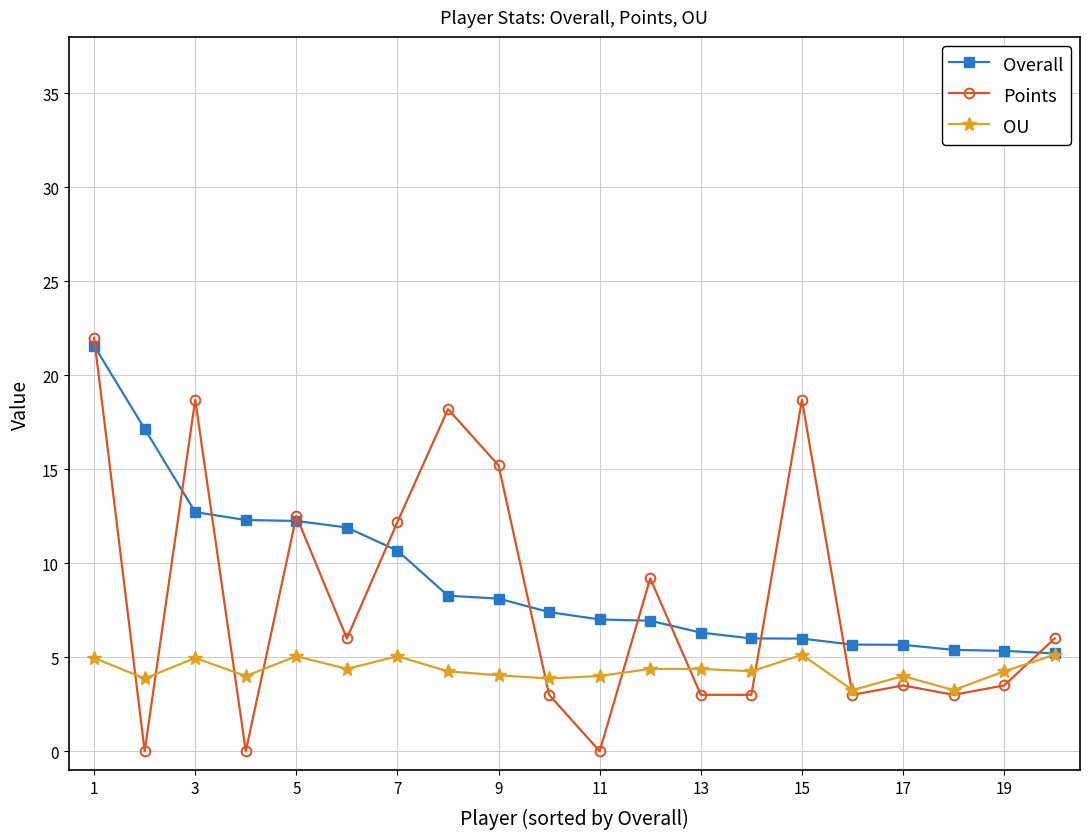

True or false: OU has more than 0 interior local peaks.

True